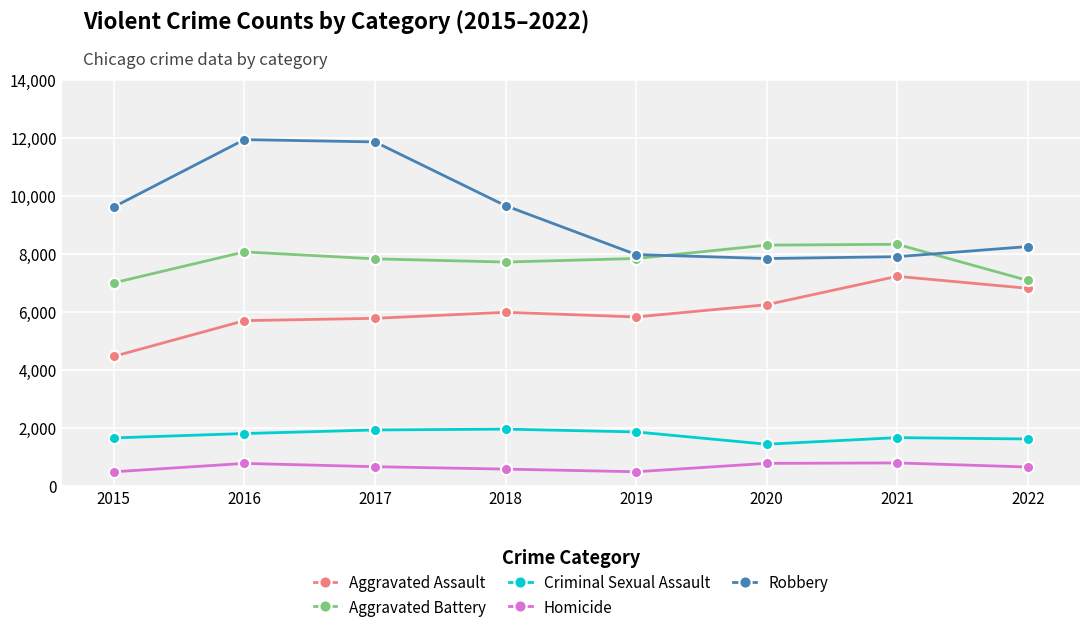

The value of Homicide at 2020 is 362. True or false?

False